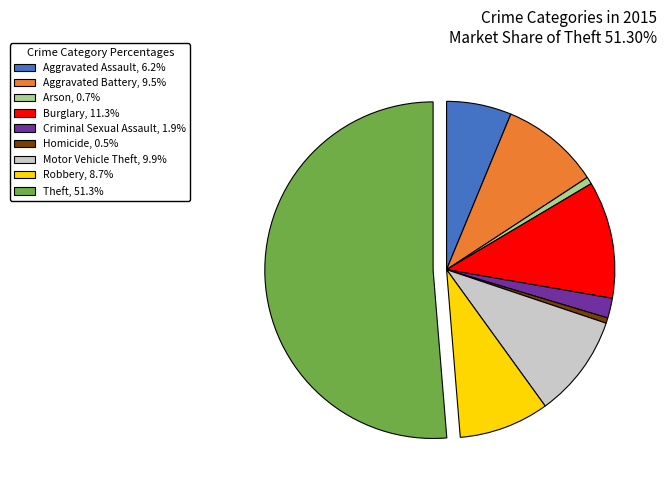

Is the sum of Burglary, 11.3% and Robbery, 8.7% greater than half?

No